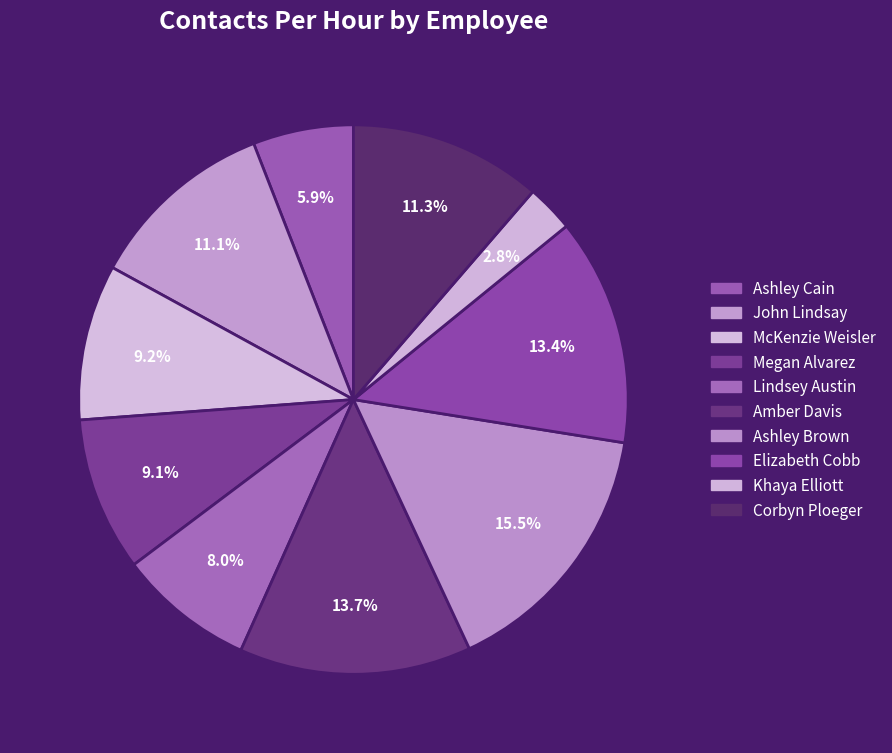

What is the largest slice in the pie chart?

Ashley Brown